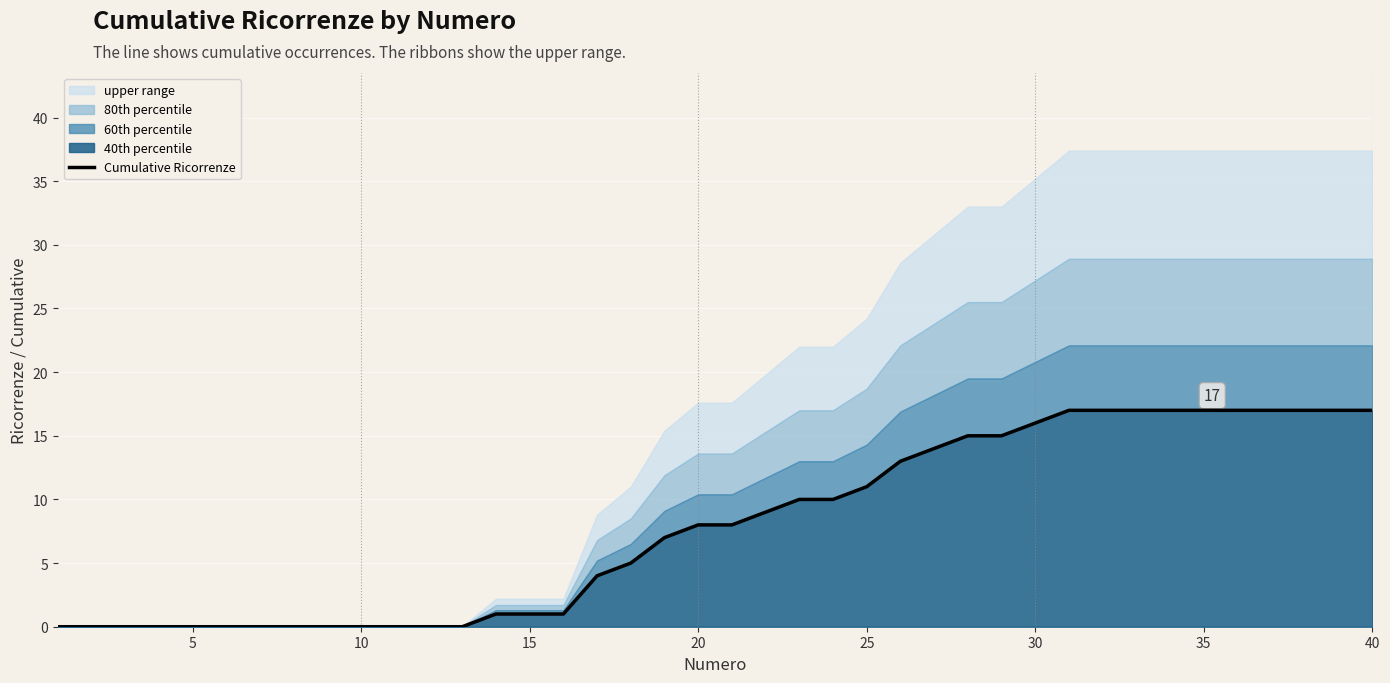

Count the number of values greater than 8.

19